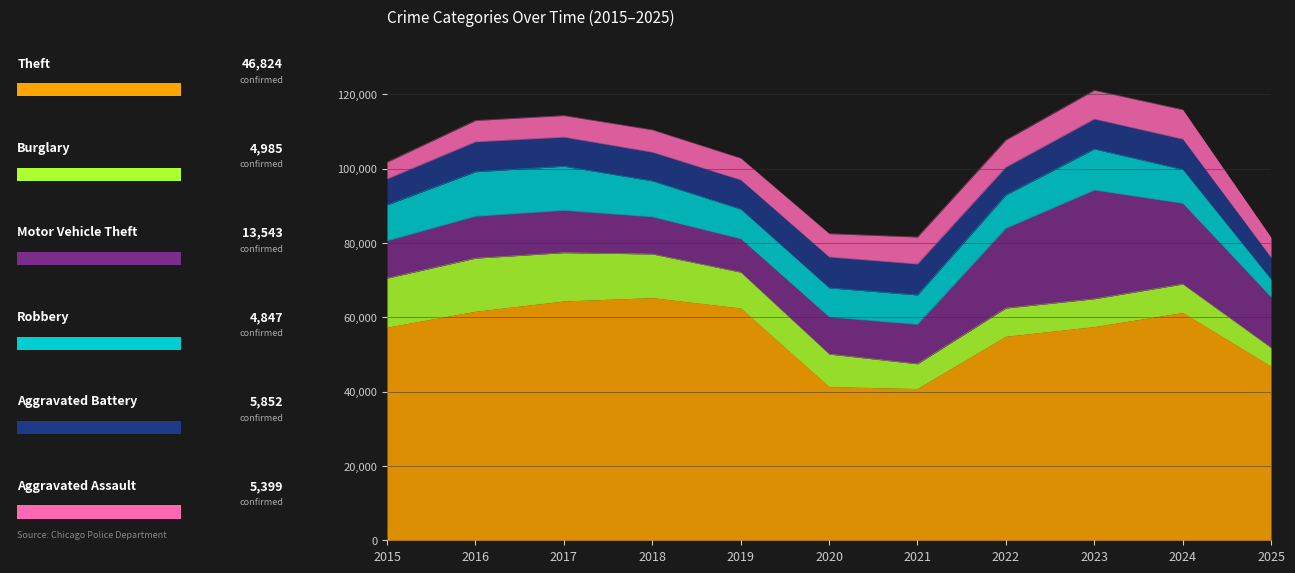

List the series in order of their peak value, lowest first.

Aggravated Assault, Aggravated Battery, Robbery, Burglary, Motor Vehicle Theft, Theft